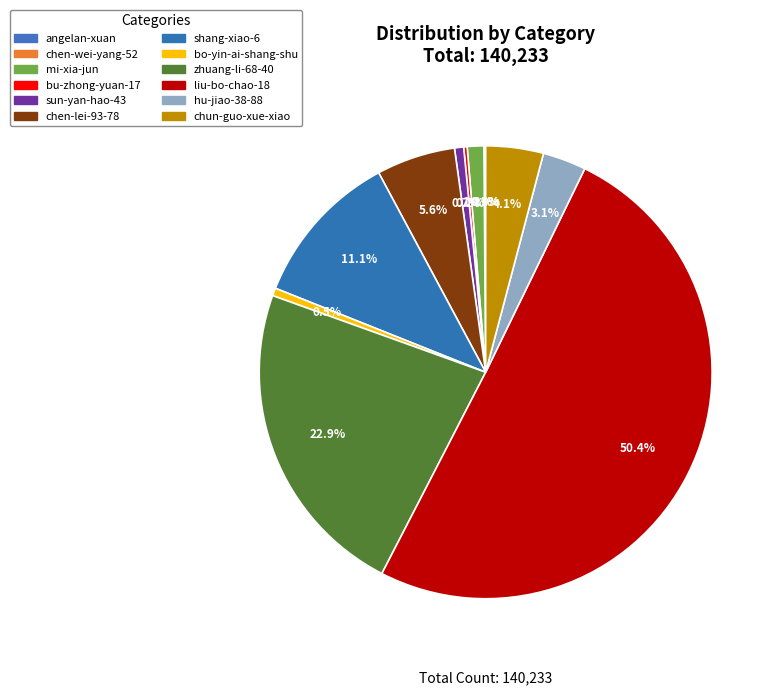

Which category has the smallest portion of the pie?

angelan-xuan